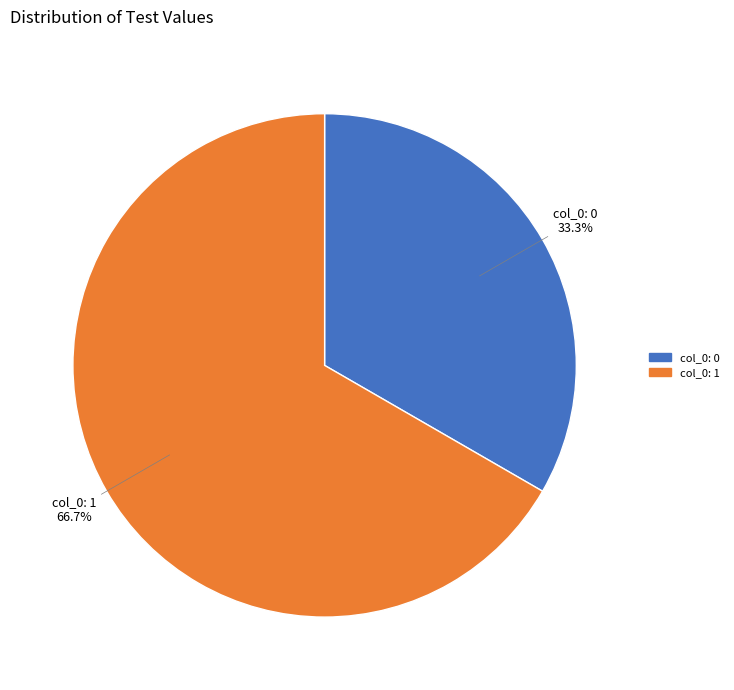

Is there any slice that represents more than half of the pie?

Yes